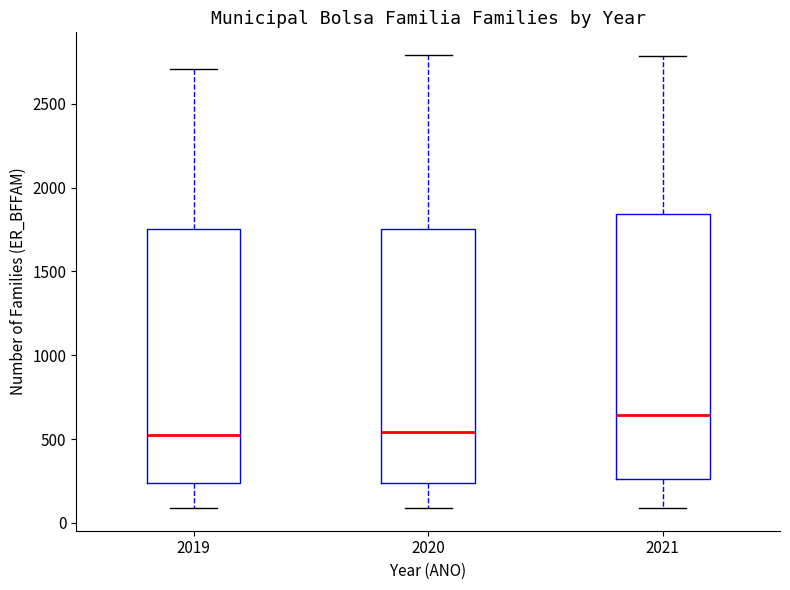

Reading left to right, read every box against the y-axis: the position of its median line, the range the box covers, and the ends of its whiskers. The values are not printed on the chart, so give them approximately, as read against the axis.

2019: median 500, box 250 to 1750, whiskers 100 to 2700
2020: median 550, box 250 to 1750, whiskers 100 to 2800
2021: median 650, box 250 to 1850, whiskers 100 to 2800